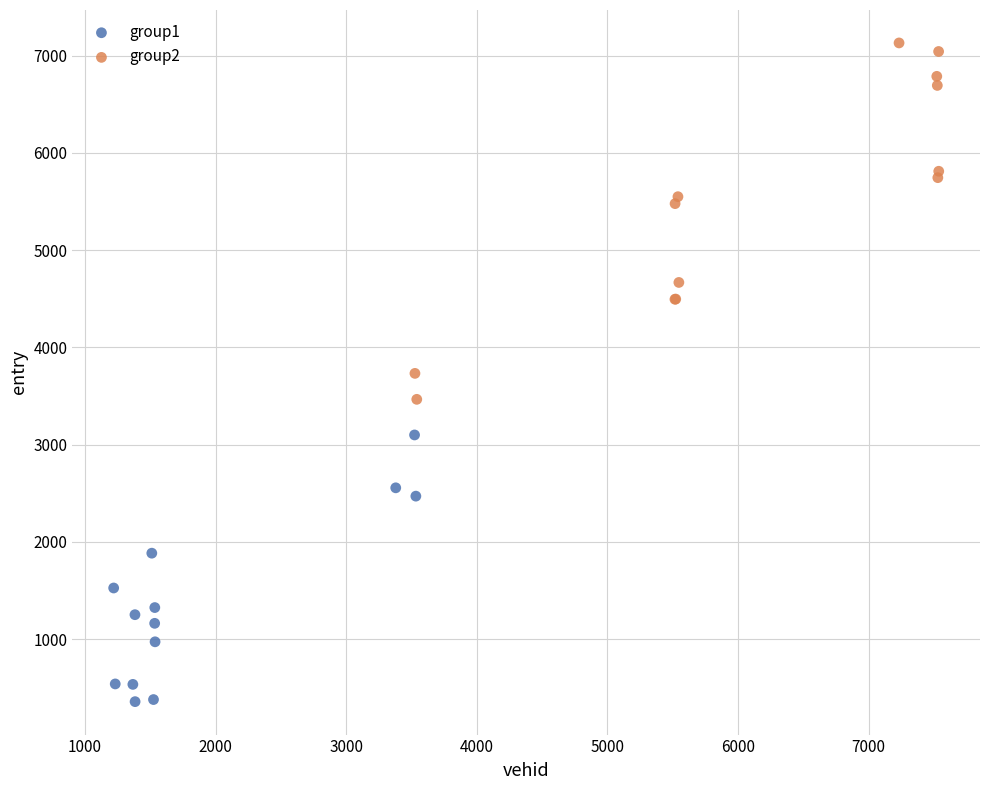

Which series contains the lowest Y value?

group1